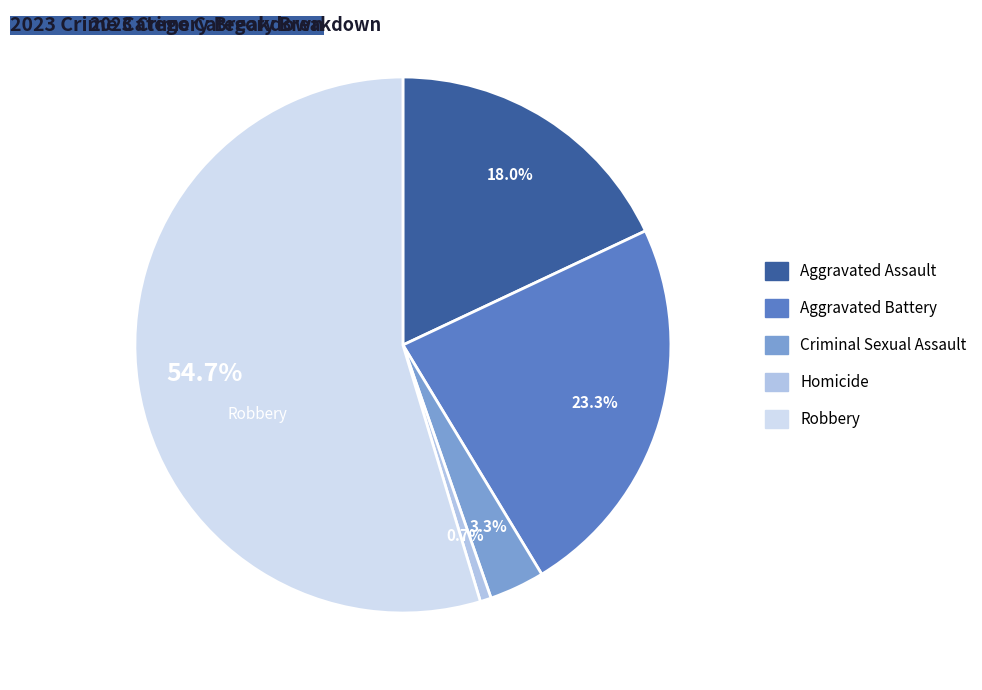

To the nearest percent, what is the difference between the largest and smallest slice percentages?

54%